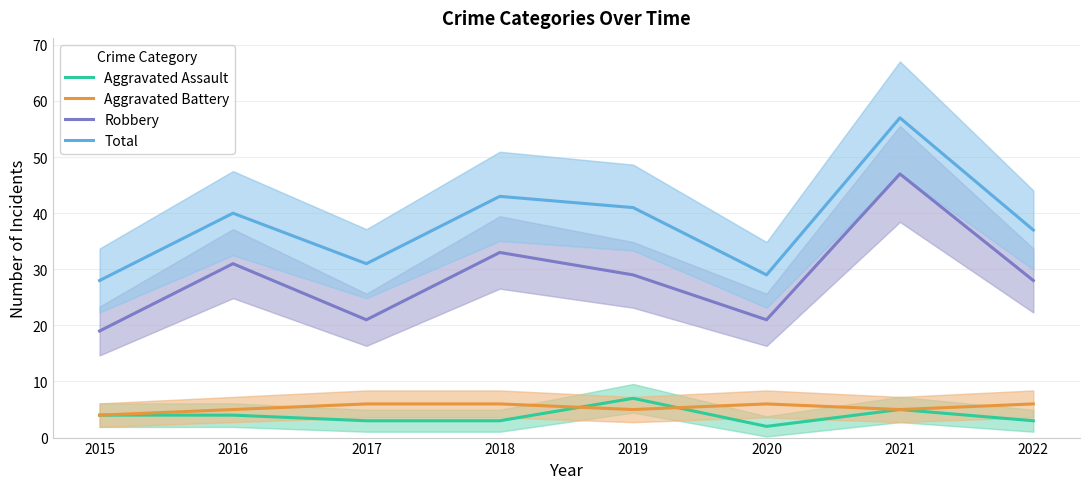

Is it true that Robbery equals 47 at 2021?

True